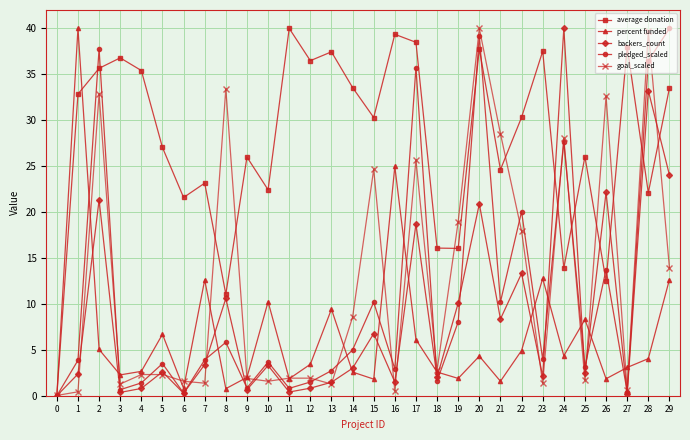

At 17, list the series in order from smallest to largest.

percent funded, backers_count, goal_scaled, pledged_scaled, average donation